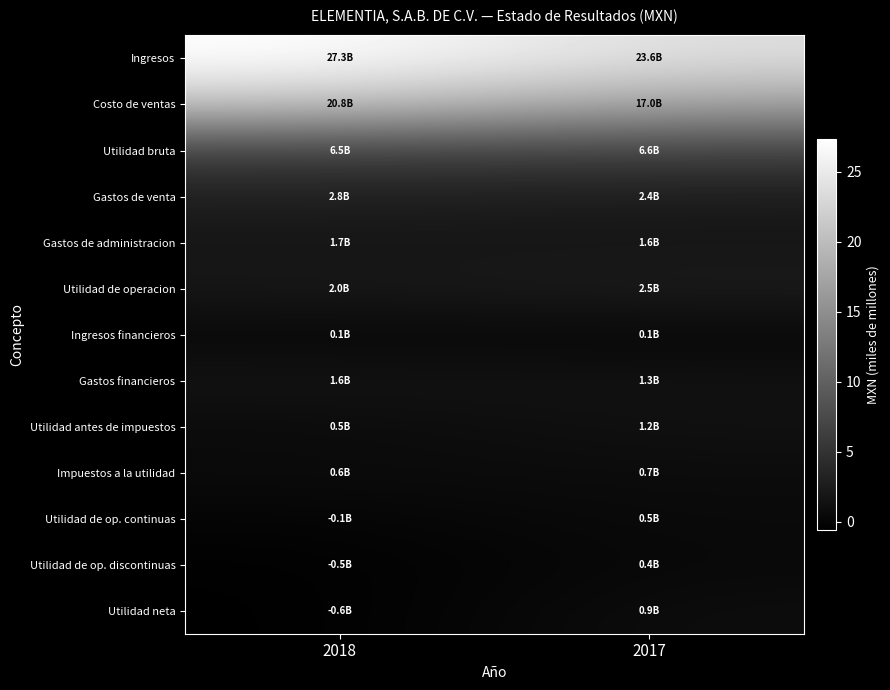

At 2018, list the series in order from largest to smallest.

Ingresos, Costo de ventas, Utilidad bruta, Gastos de venta, Utilidad de operacion, Gastos de administracion, Gastos financieros, Impuestos a la utilidad, Utilidad antes de impuestos, Ingresos financieros, Utilidad de op. continuas, Utilidad de op. discontinuas, Utilidad neta